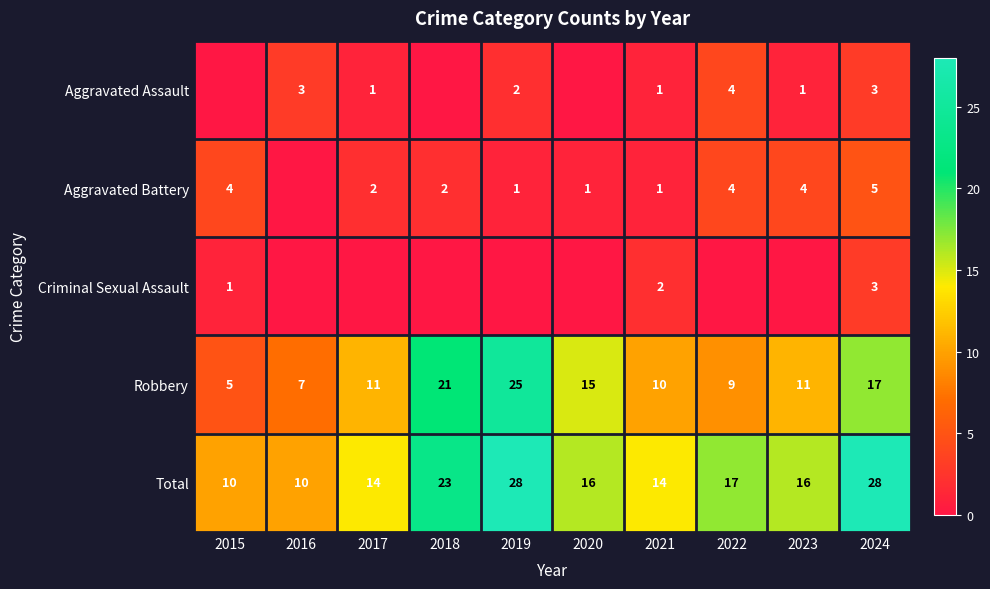

What is the difference between the highest and lowest values at 2024?

25